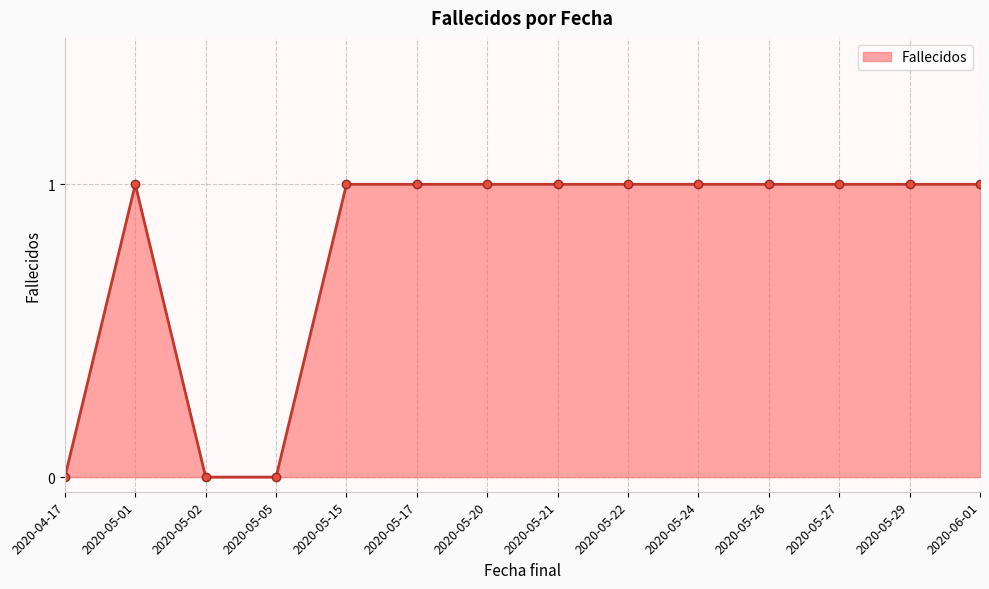

Where is the first local maximum?

2020-05-01